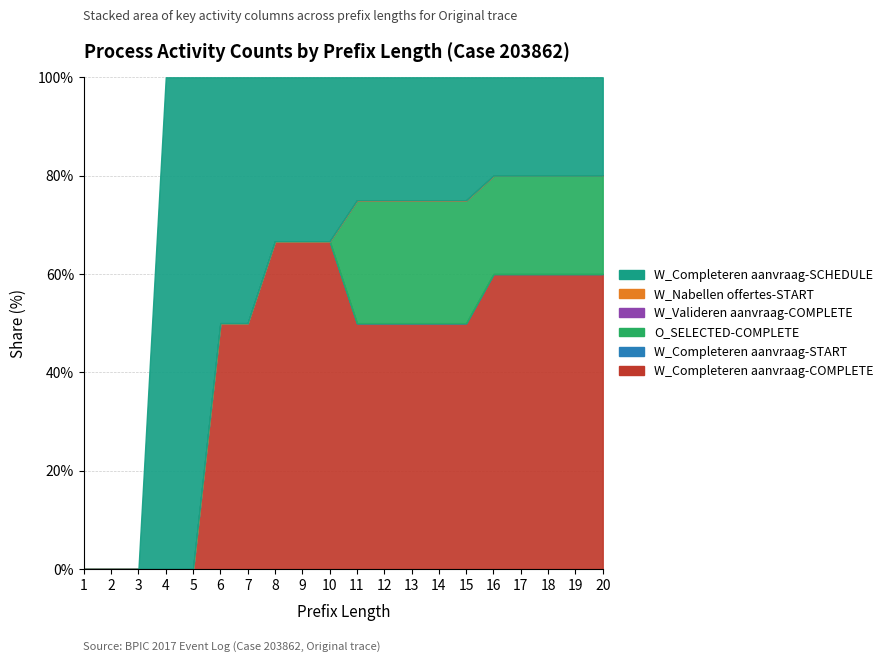

Rank the series at 17 from highest to lowest value.

W_Completeren aanvraag-COMPLETE, O_SELECTED-COMPLETE, W_Completeren aanvraag-SCHEDULE, W_Completeren aanvraag-START, W_Valideren aanvraag-COMPLETE, W_Nabellen offertes-START